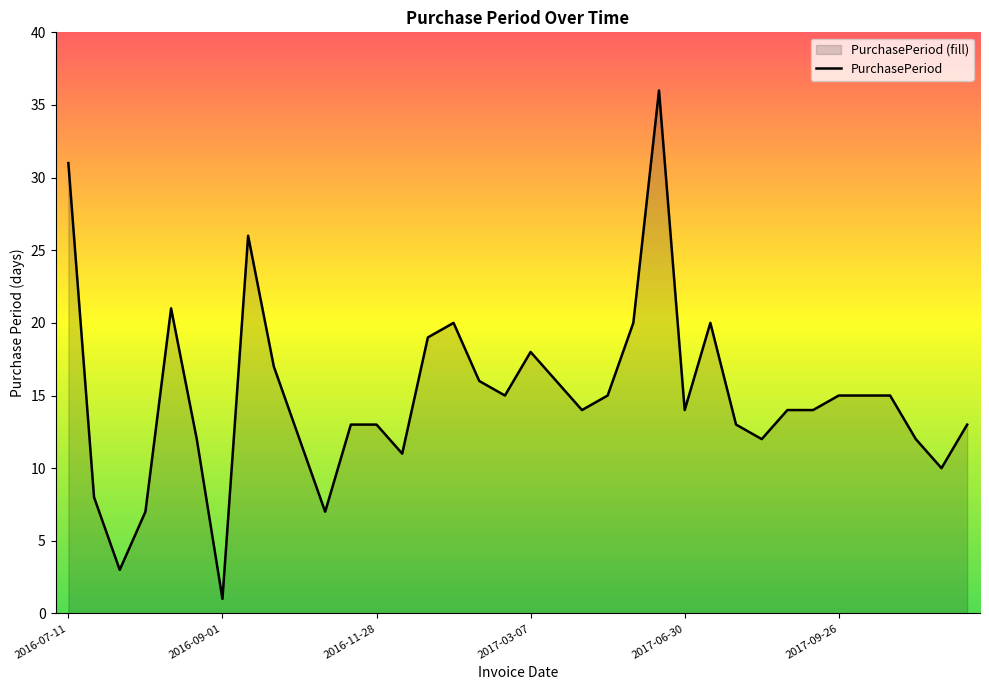

How many interior local peaks (higher than both neighbors) does the data have?

6